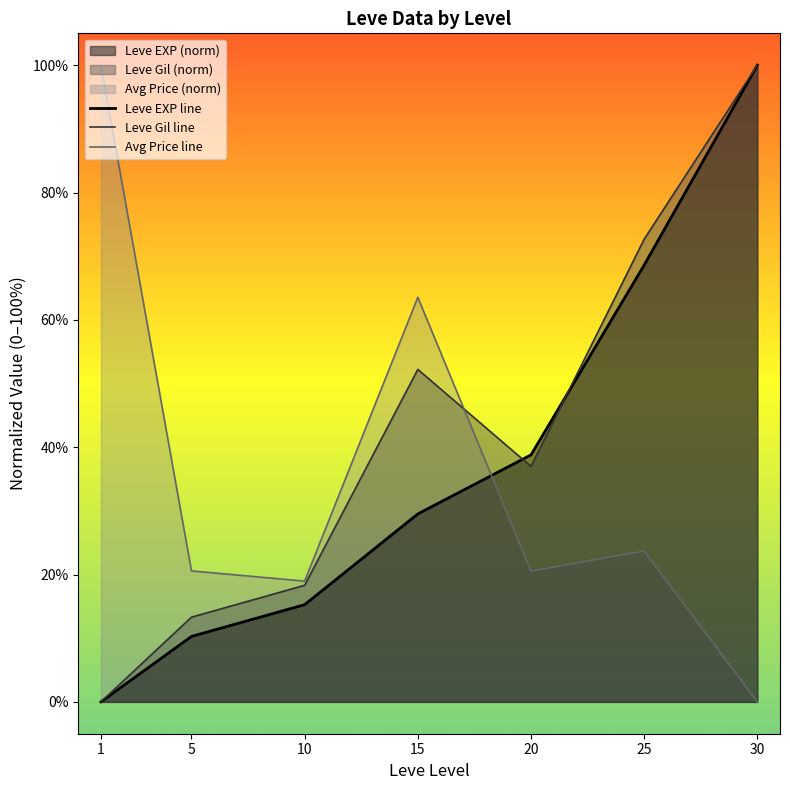

Between 15 and 30, which series saw the biggest shift?

Leve EXP line